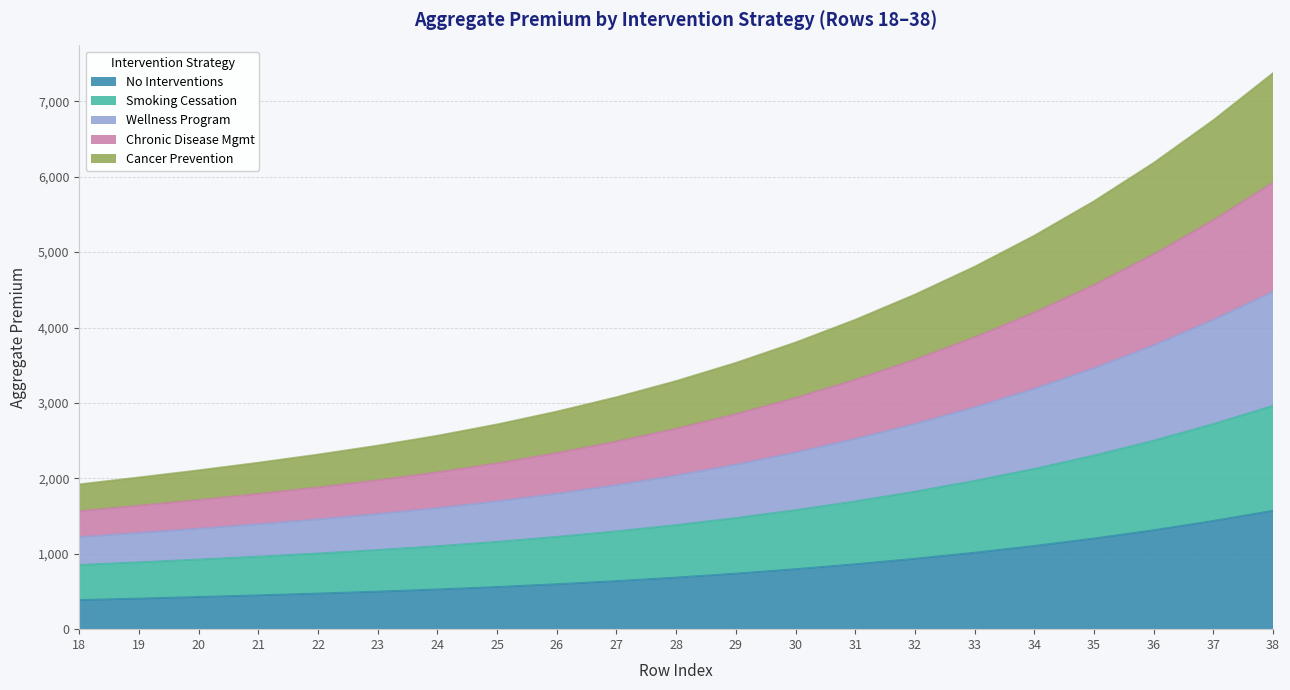

The value of No Interventions at 34 is 1103.0. True or false?

True